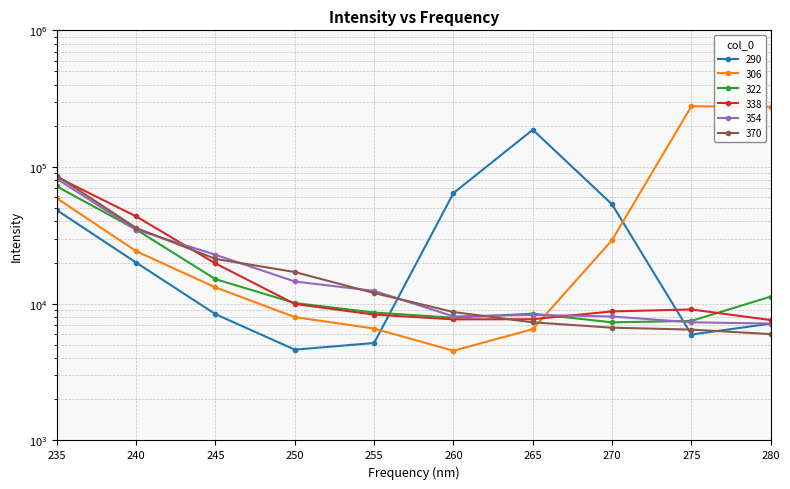

At which category does the chart reach its peak across all series?

275